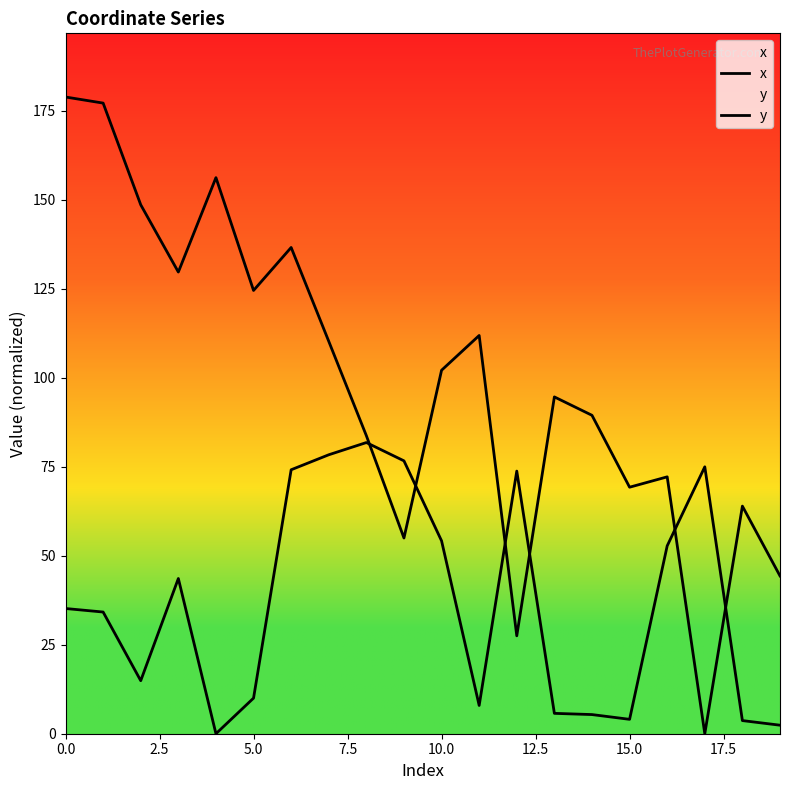

Rank the series by their maximum value, from highest to lowest.

y, x